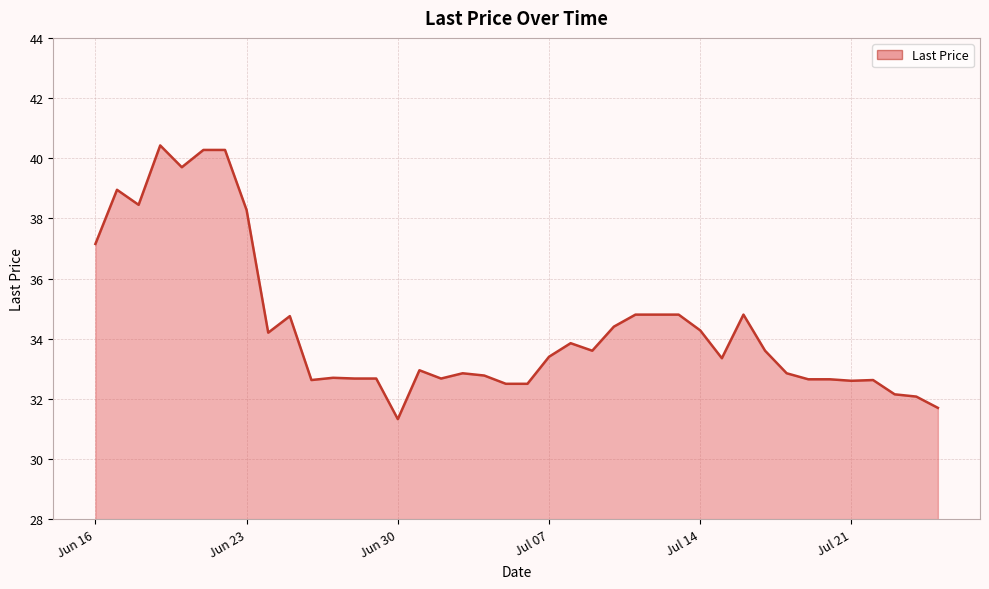

What is the greatest value displayed?

40.4